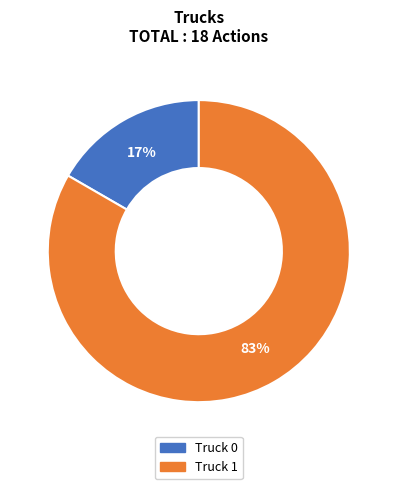

Which slice is the smallest?

Truck 0